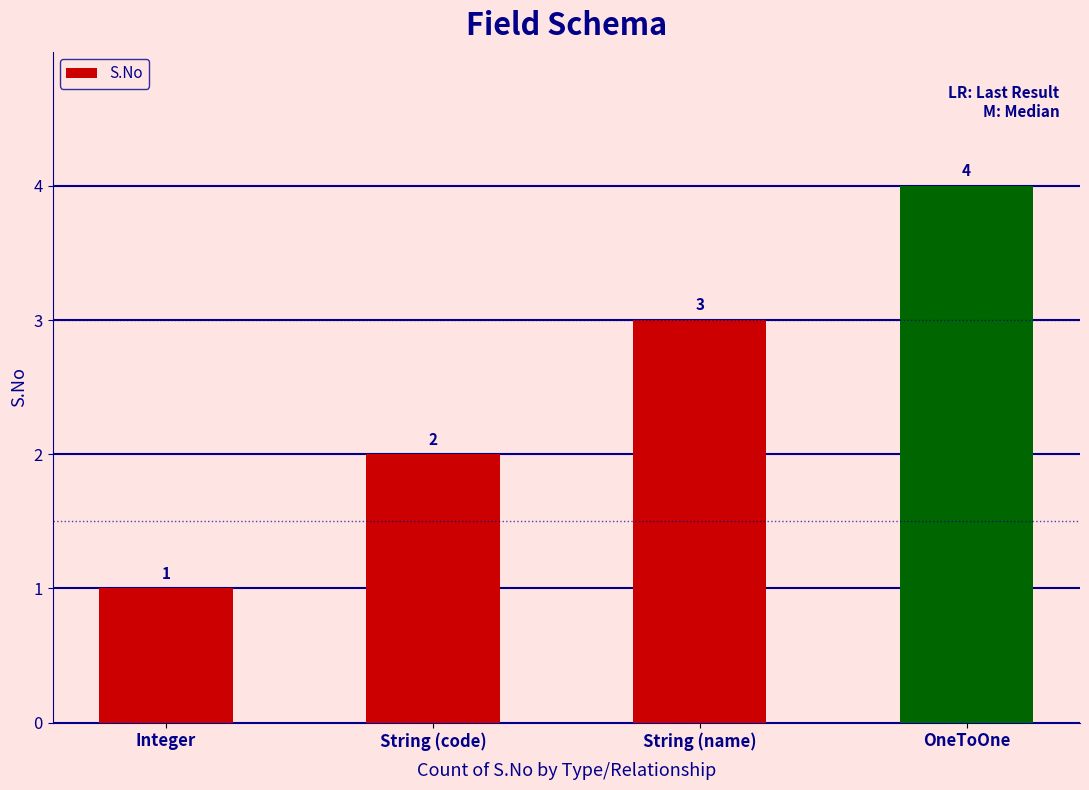

What is the label of the 3rd bar from the left?

String (name)